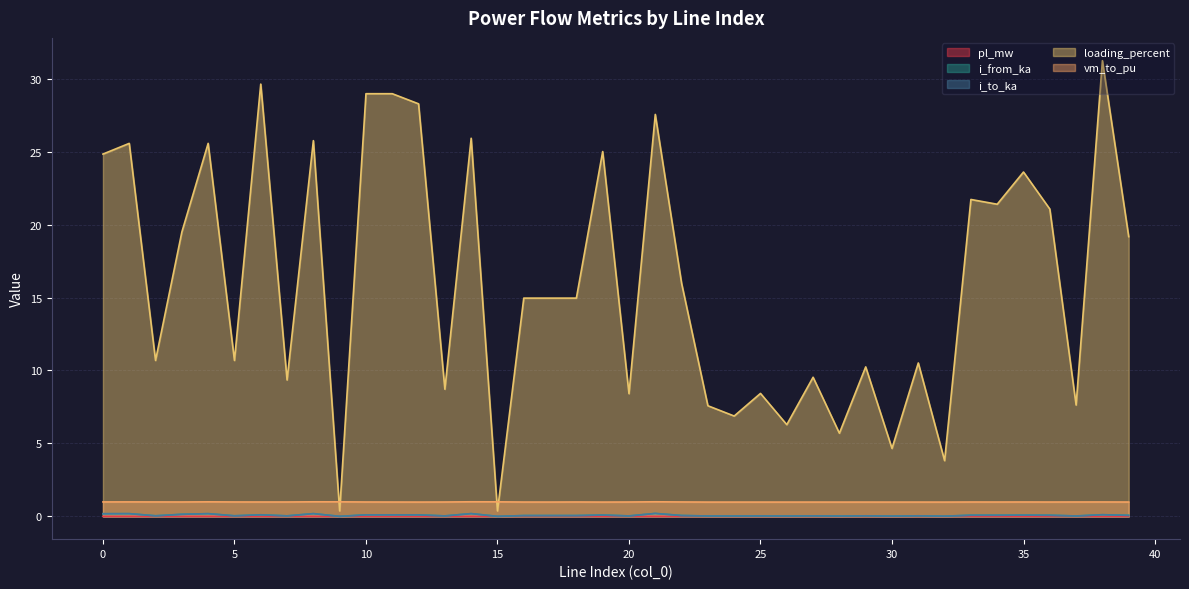

The value of i_from_ka at 25 is 0.0. True or false?

False